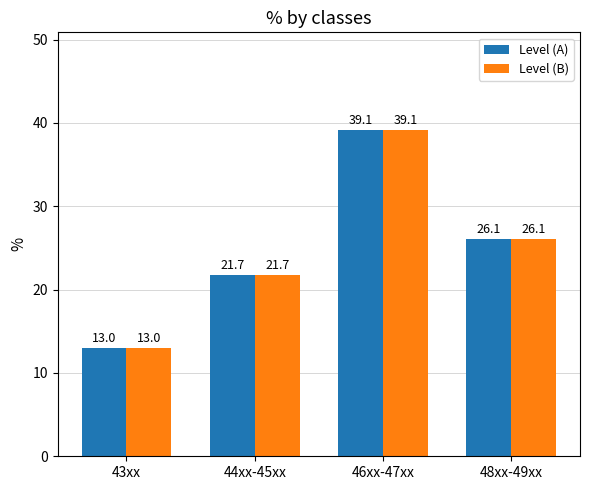

What is the label of the 1st bar from the right?

48xx-49xx